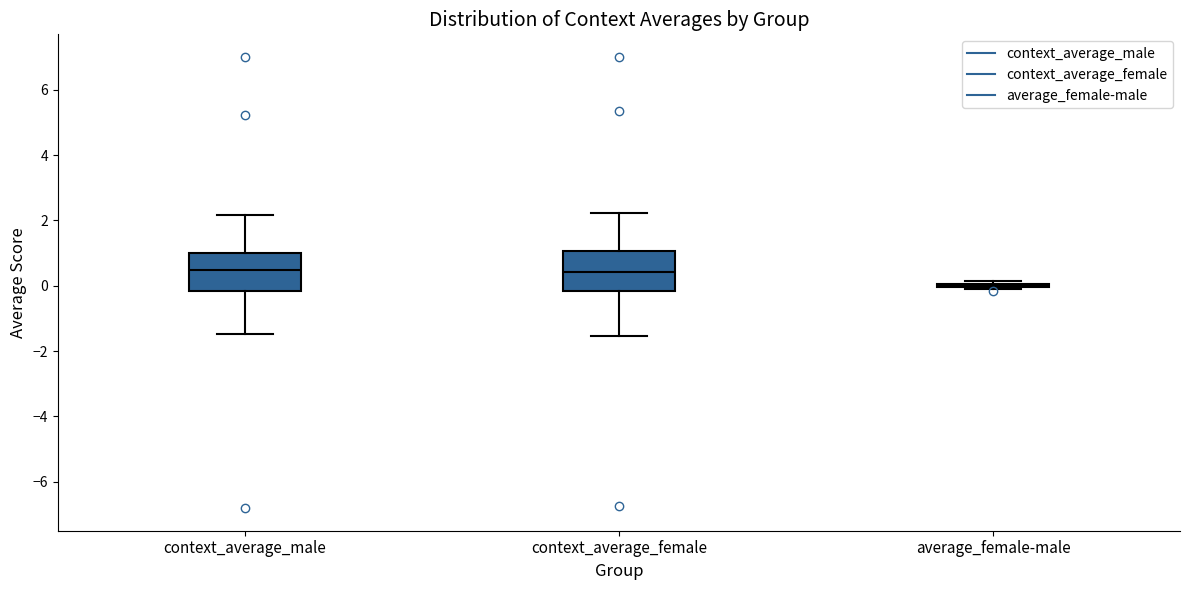

Reading left to right, transcribe this box plot: for each box, give where its median line is, the range the box spans, and where its two whiskers end, as read against the y-axis. The values are not printed on the chart, so give them approximately, as read against the axis.

context_average_male: median 0.4, box -0.2 to 1.0, whiskers -1.4 to 2.2
context_average_female: median 0.4, box -0.2 to 1.0, whiskers -1.6 to 2.2
average_female-male: box collapsed to a line at 0.0, whiskers -0.2 to 0.2